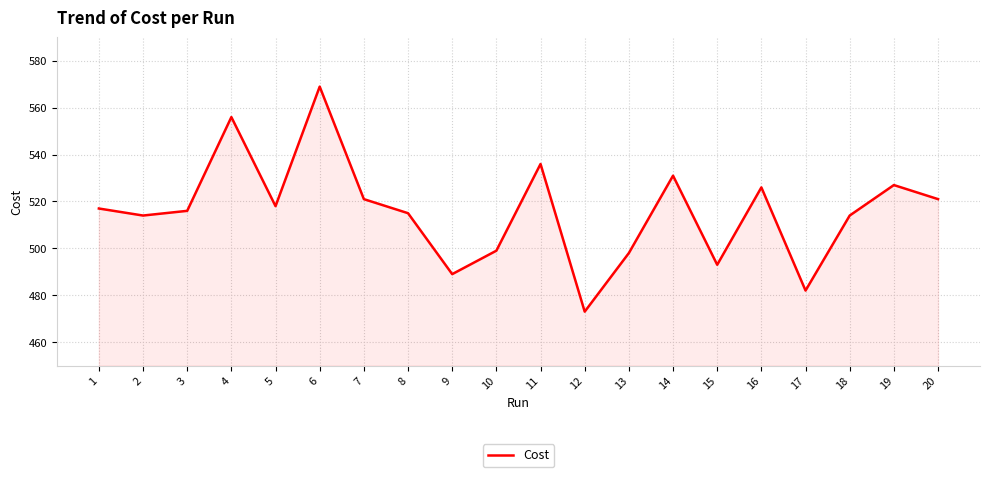

Read the value at 16, to the nearest 5.

525